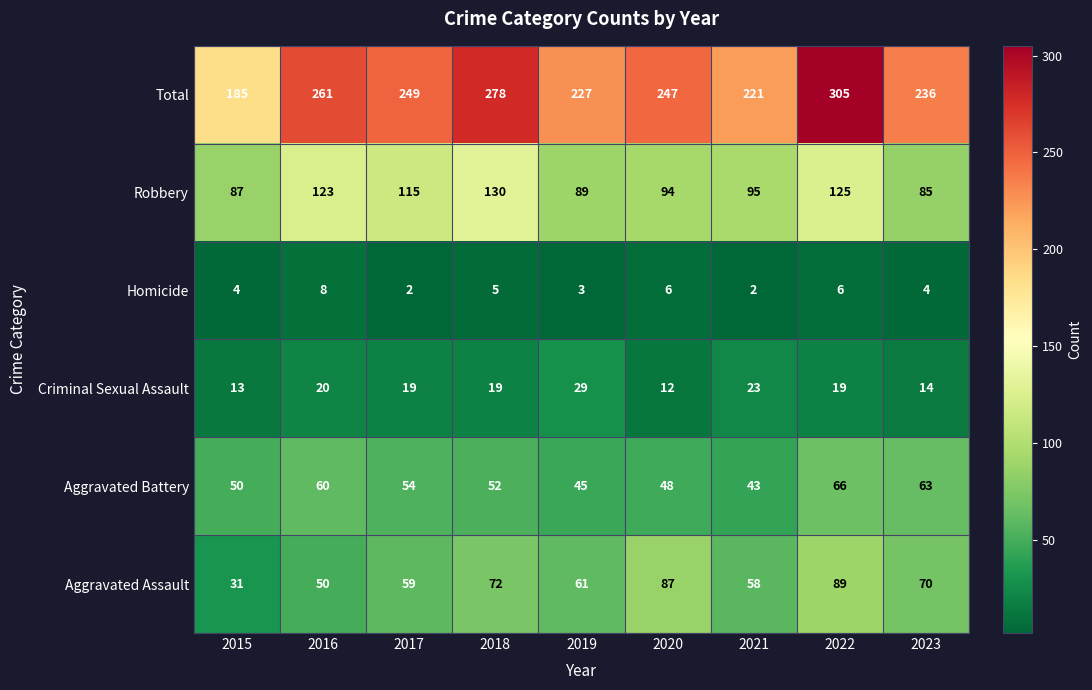

At which category is the sum across all series the highest?

2022